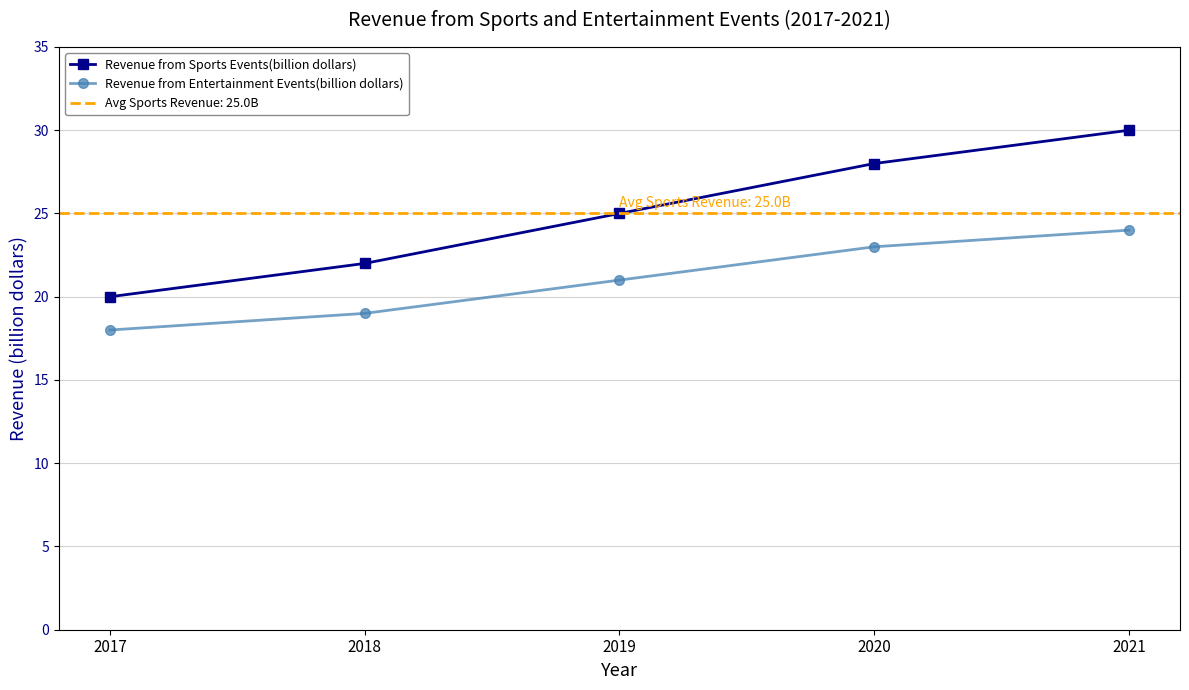

The Revenue from Entertainment Events(billion dollars) series shows 19 at 2018. True or false?

True